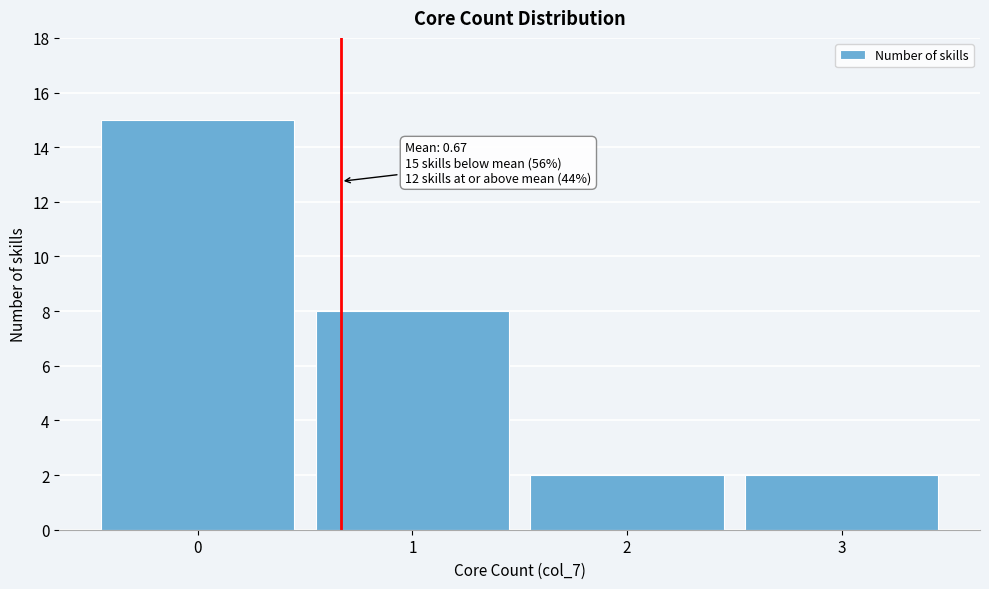

Which range on the x-axis has the tallest bar?

-0.5 to 0.5